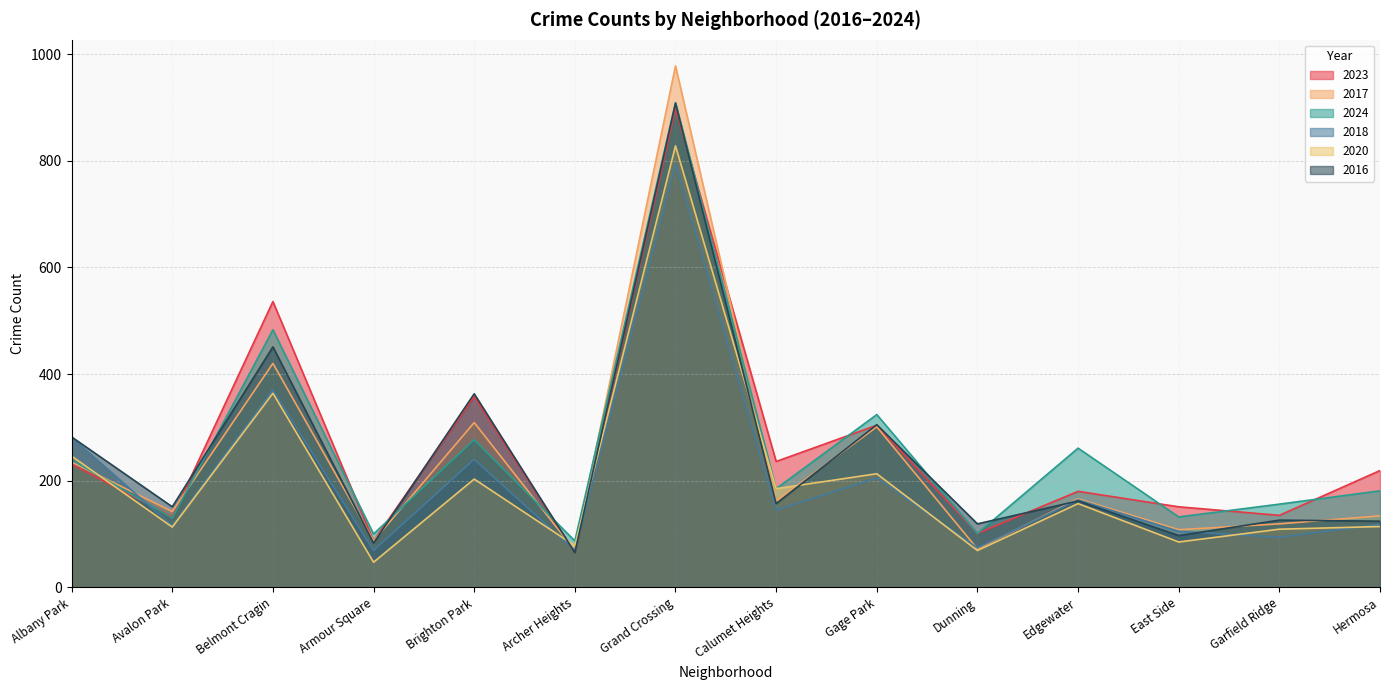

What is the difference between the 2018 values at Gage Park and Grand Crossing?

589